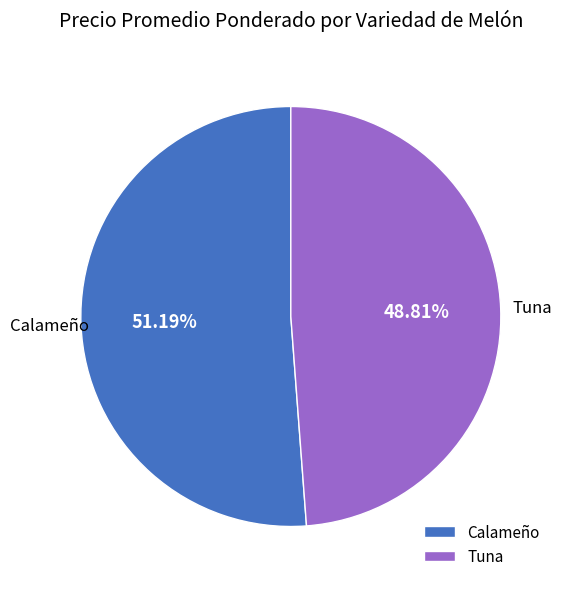

Rank the categories by value from highest to lowest.

Calameño, Tuna